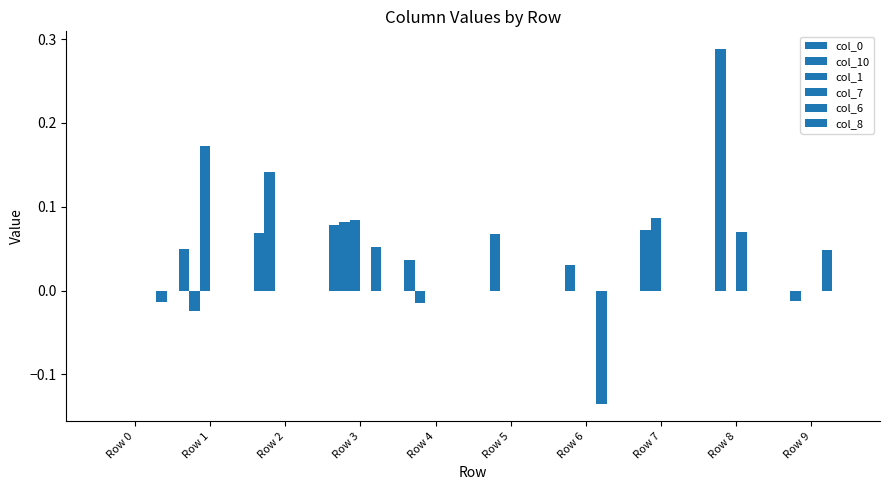

Reading left to right, list all the values displayed in this chart.

col_0: 0.0	0.0	0.1	0.1	0.0	0.0	0.0	0.0	0.0	0.0
col_10: 0.0	-0.0	0.1	0.1	-0.0	0.1	0.0	0.1	0.3	-0.0
col_1: 0.0	0.2	0.0	0.1	0.0	0.0	0.0	0.1	0.0	0.0
col_7: 0.0	0.0	0.0	0.0	0.0	0.0	0.0	0.0	0.1	0.0
col_6: 0.0	0.0	0.0	0.1	0.0	0.0	-0.1	0.0	0.0	0.0
col_8: -0.0	0.0	0.0	0.0	0.0	0.0	0.0	0.0	0.0	0.0